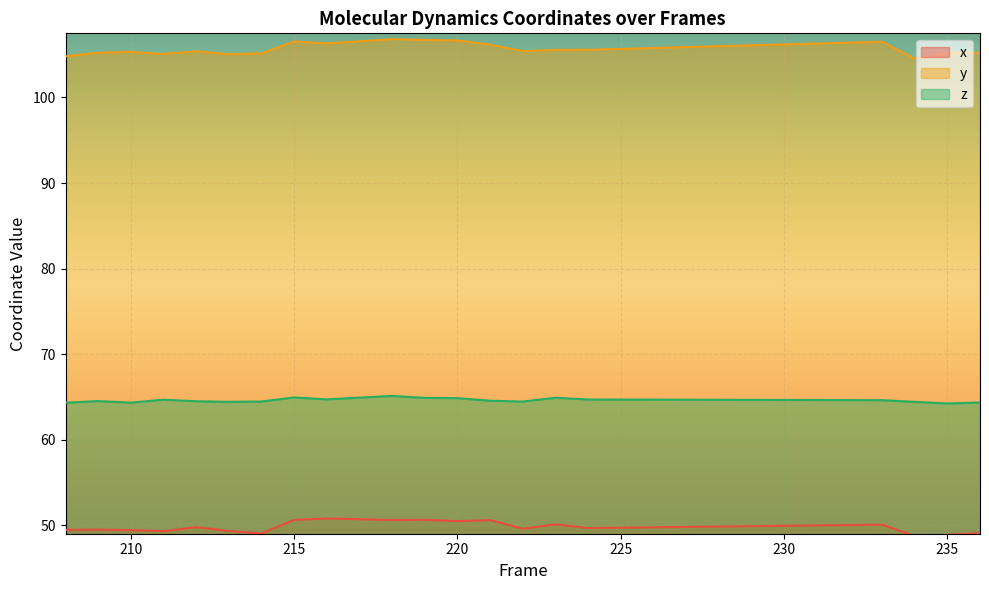

The value of x at 213 is 72.0. True or false?

False